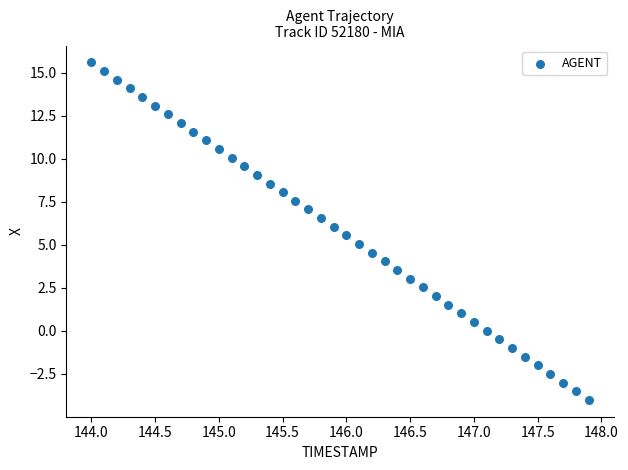

What is the range of Y values (max minus min)?

19.6